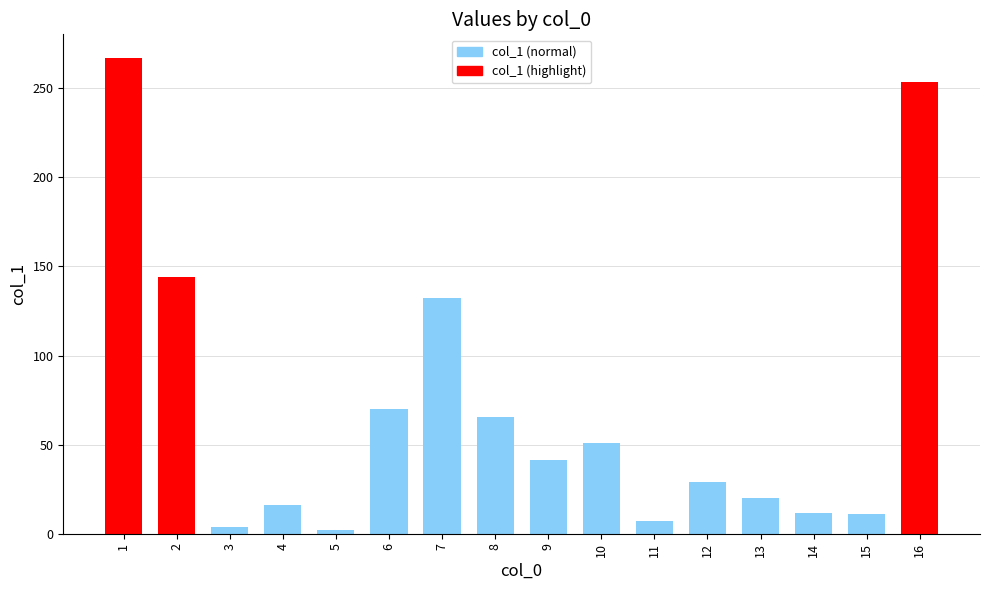

What is the difference between the values at 9 and 8?

24.5